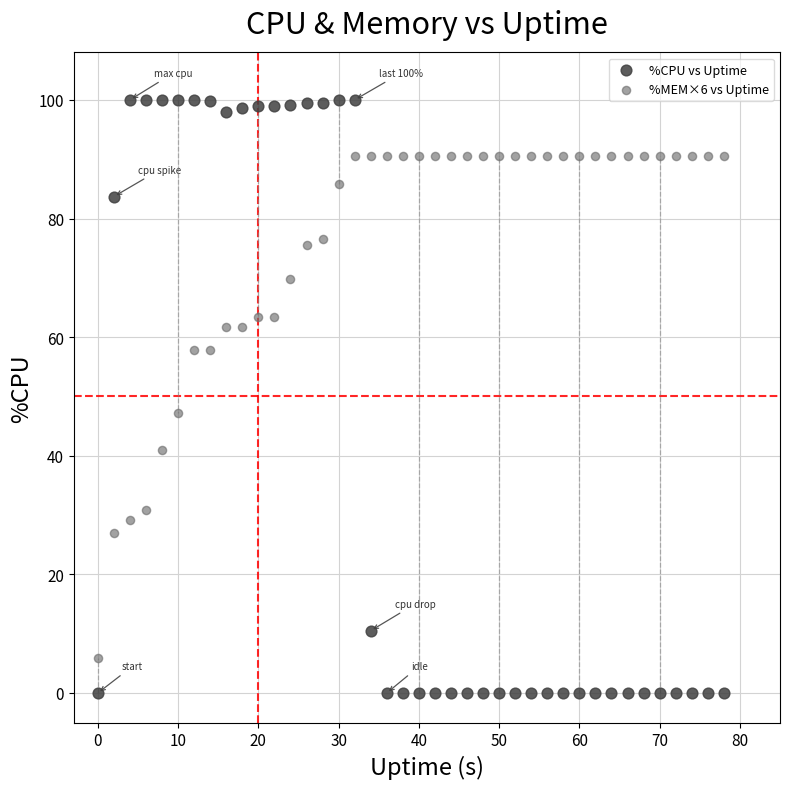

Which series contains the lowest Y value?

%CPU vs Uptime